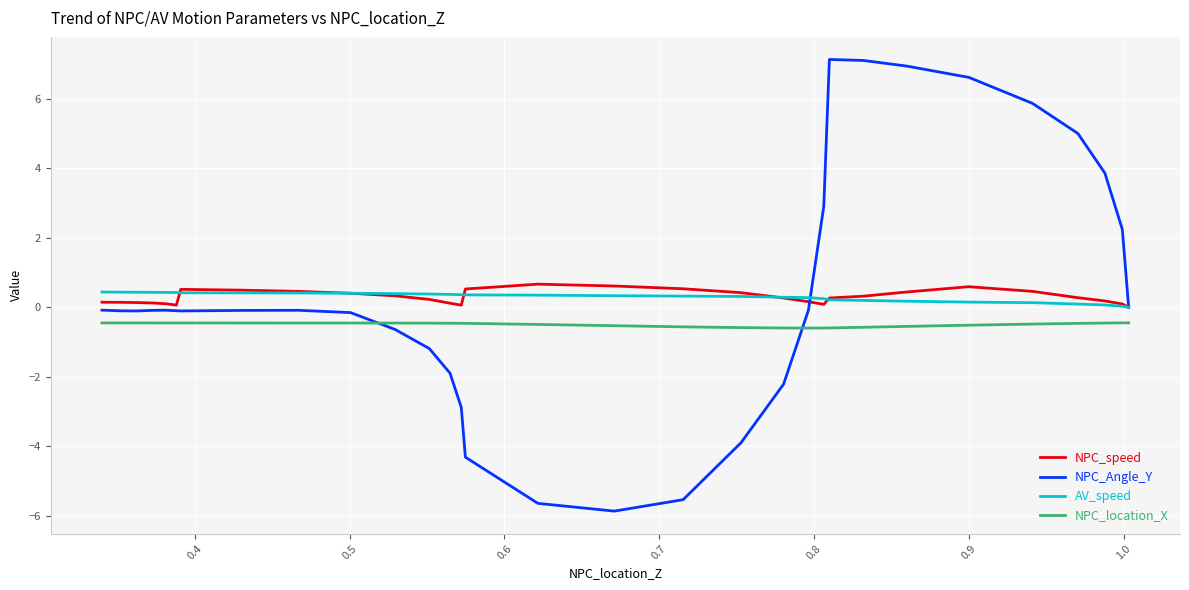

How many times do NPC_location_X and NPC_Angle_Y cross each other?

2